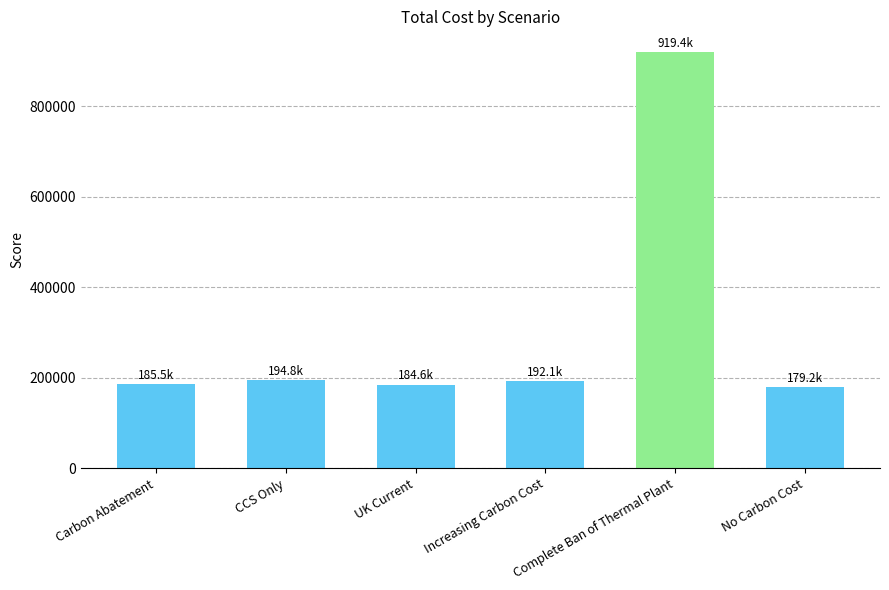

What is the average value?

309278.7